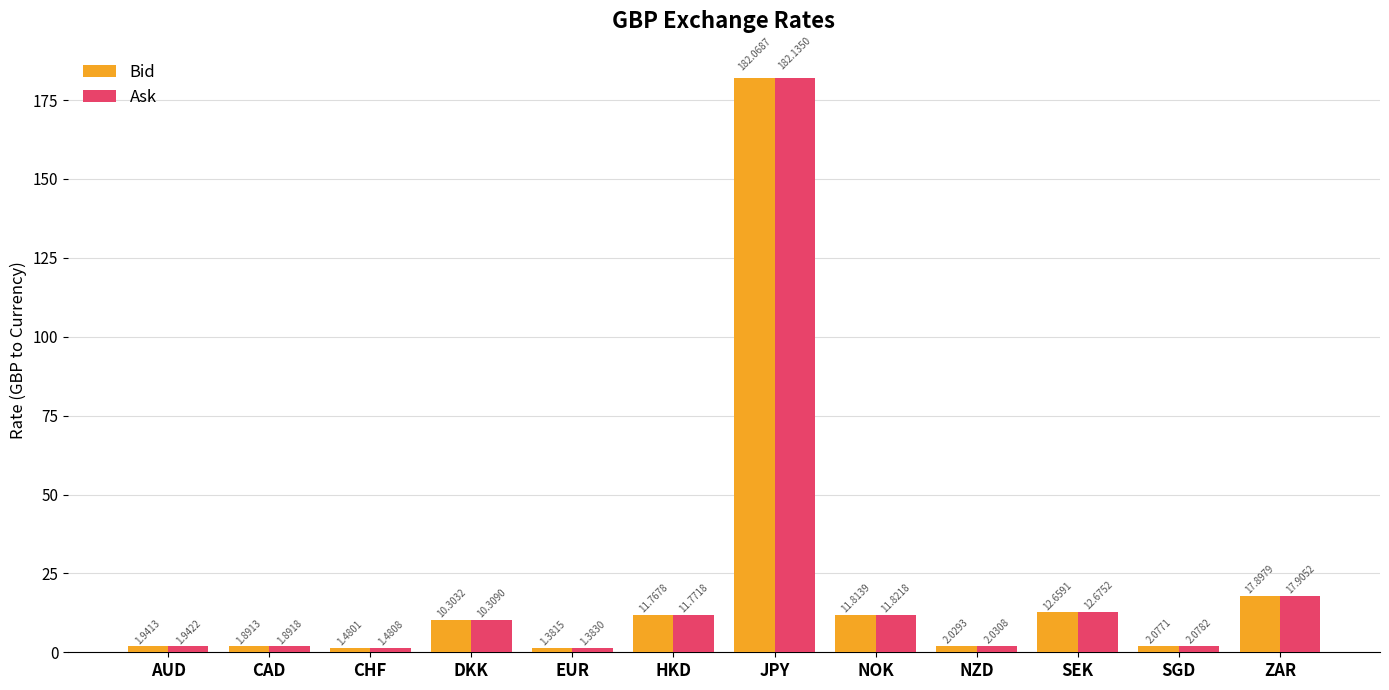

What are all the series names shown in the legend?

Bid, Ask